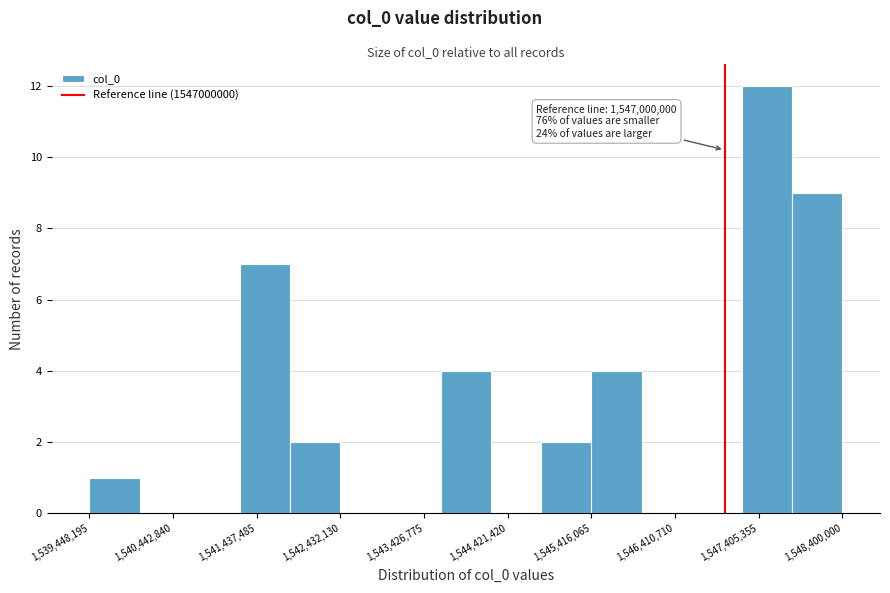

Which range on the x-axis has the tallest bar?

1547200000 to 1547800000